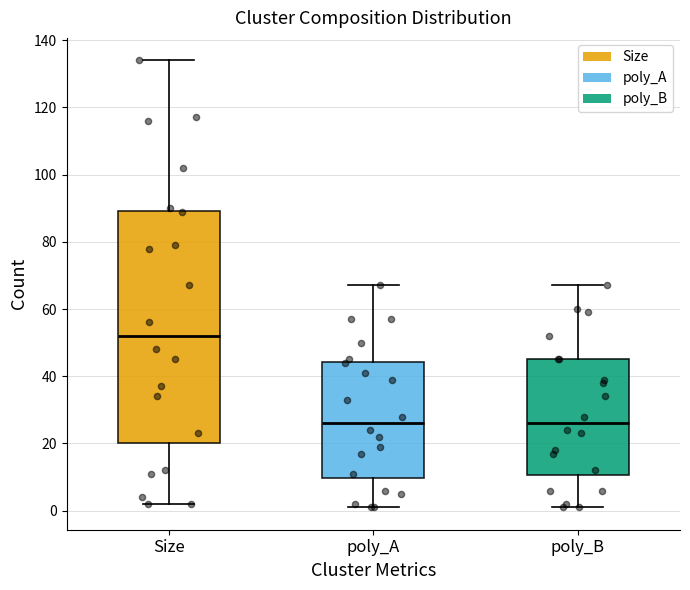

Reading left to right, read every box against the y-axis: the position of its median line, the range the box covers, and the ends of its whiskers. The values are not printed on the chart, so give them approximately, as read against the axis.

Size: median 52, box 20 to 90, whiskers 2 to 134
poly_A: median 26, box 10 to 44, whiskers 2 to 68
poly_B: median 26, box 10 to 46, whiskers 2 to 68